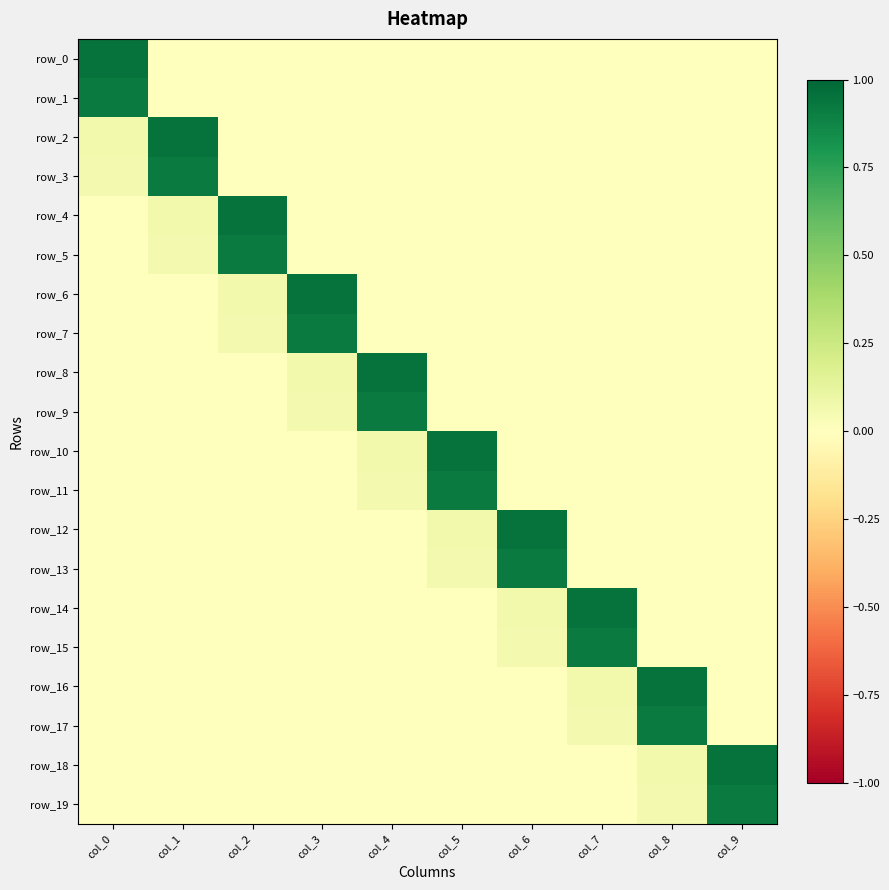

What is the difference between the maximum and minimum values in the row_9 series?

0.9